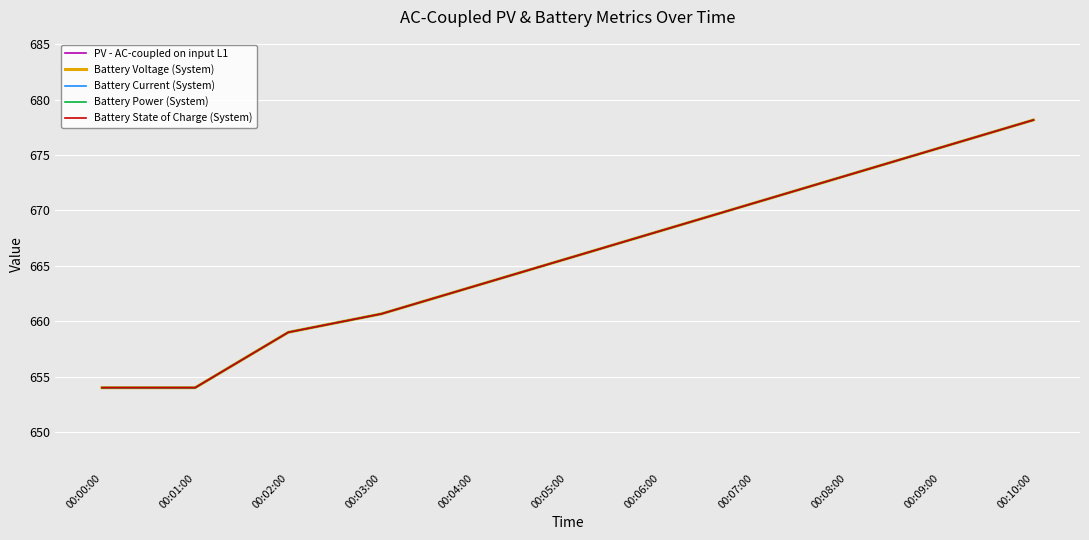

Reading left to right, extract all data points from this chart.

PV - AC-coupled on input L1: 654.0	654.0	659.0	660.7	663.2	665.7	668.2	670.7	673.2	675.7	678.2
Battery Voltage (System): 654.0	654.0	659.0	660.7	663.2	665.7	668.2	670.7	673.2	675.7	678.2
Battery Current (System): 654.0	654.0	659.0	660.7	663.2	665.7	668.2	670.7	673.2	675.7	678.2
Battery Power (System): 654.0	654.0	659.0	660.7	663.2	665.7	668.2	670.7	673.2	675.7	678.2
Battery State of Charge (System): 654.0	654.0	659.0	660.7	663.2	665.7	668.2	670.7	673.2	675.7	678.2